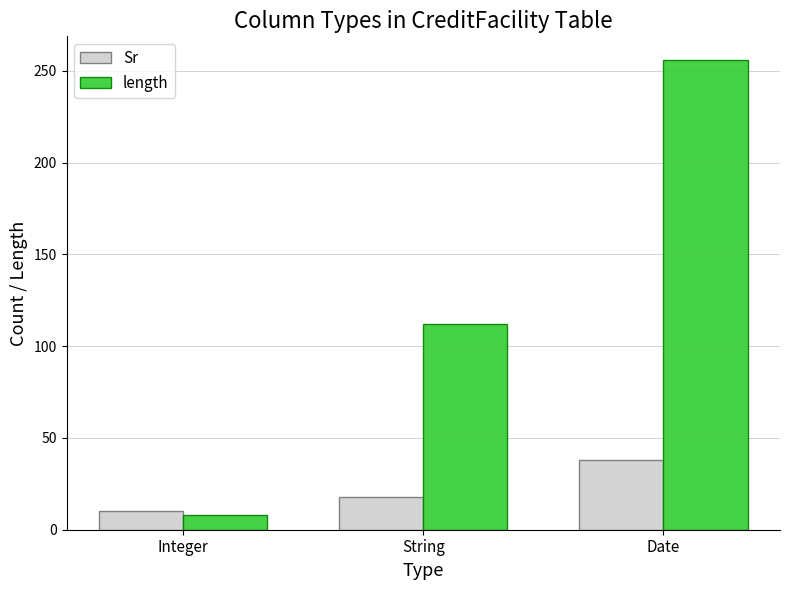

The length series shows 112 at String. True or false?

True